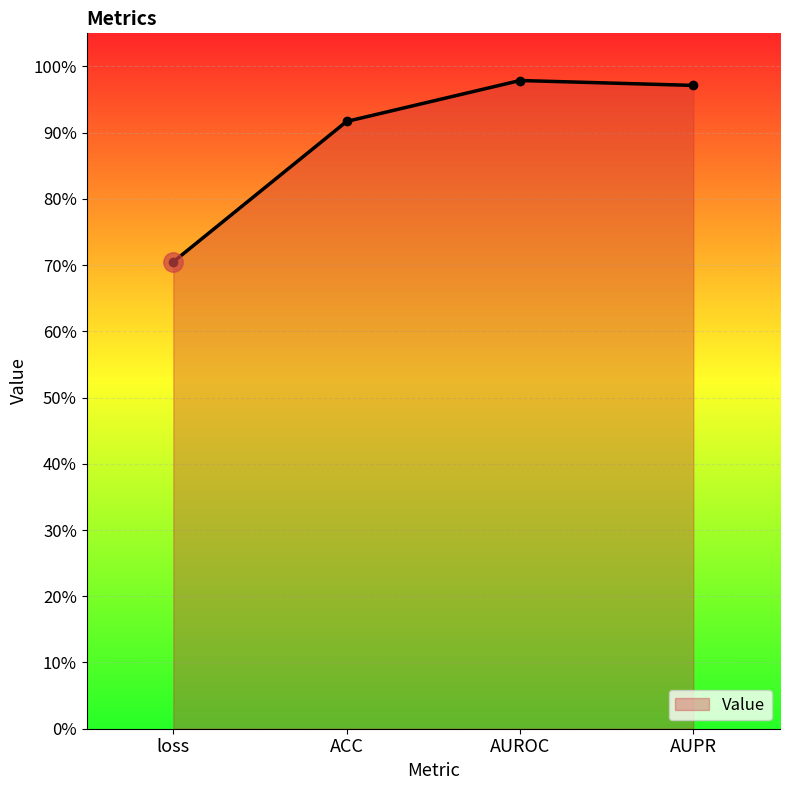

True or false: the data shows 0.7 at loss.

True